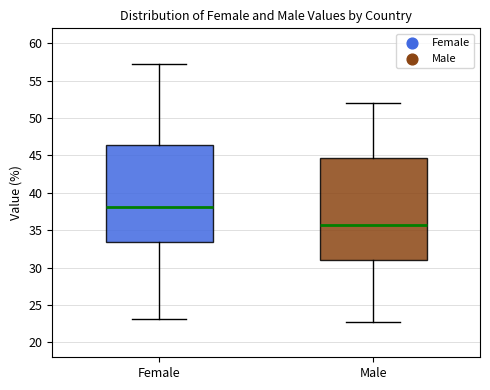

Reading left to right, transcribe this box plot: for each box, give where its median line is, the range the box spans, and where its two whiskers end, as read against the y-axis. The values are not printed on the chart, so give them approximately, as read against the axis.

Female: median 38.0, box 33.5 to 46.5, whiskers 23.0 to 57.0
Male: median 35.5, box 31.0 to 44.5, whiskers 22.5 to 52.0